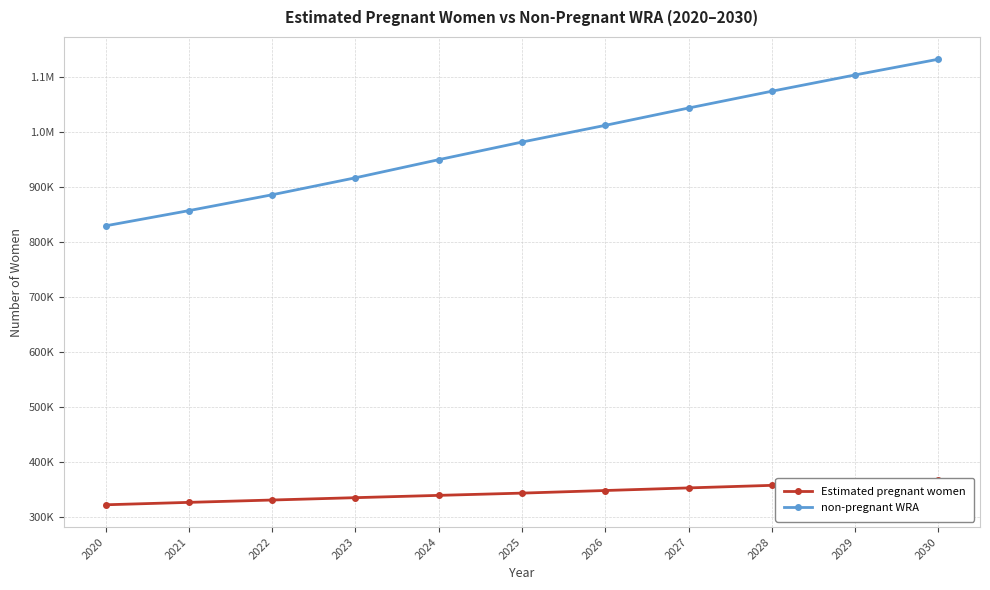

True or false: non-pregnant WRA and Estimated pregnant women intersect in this chart.

False